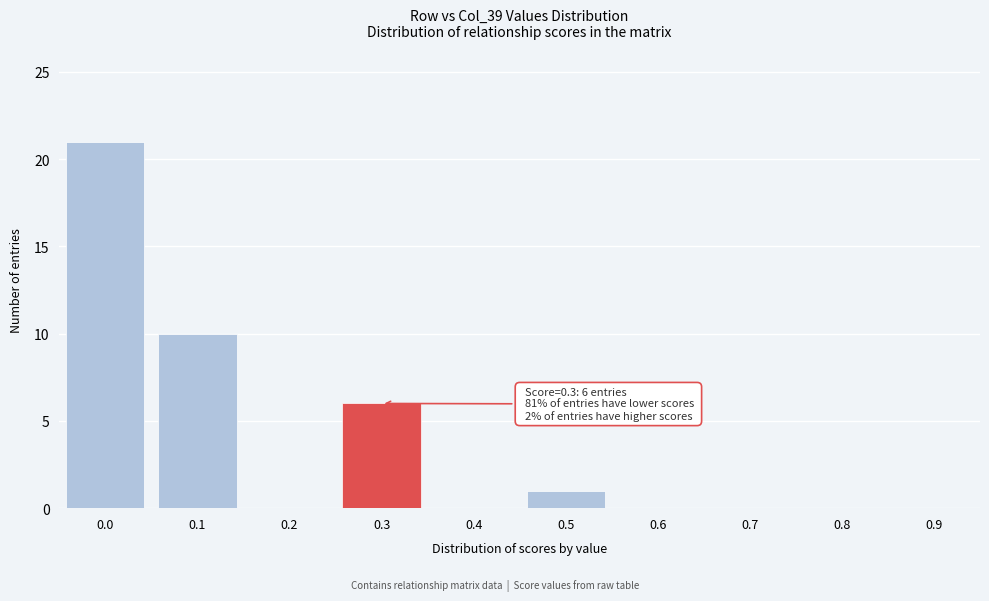

Reading right to left, transcribe all the data shown in this chart.

0.9=0	0.8=0	0.7=0	0.6=0	0.5=1	0.4=0	0.3=6	0.2=0	0.1=10	0.0=21